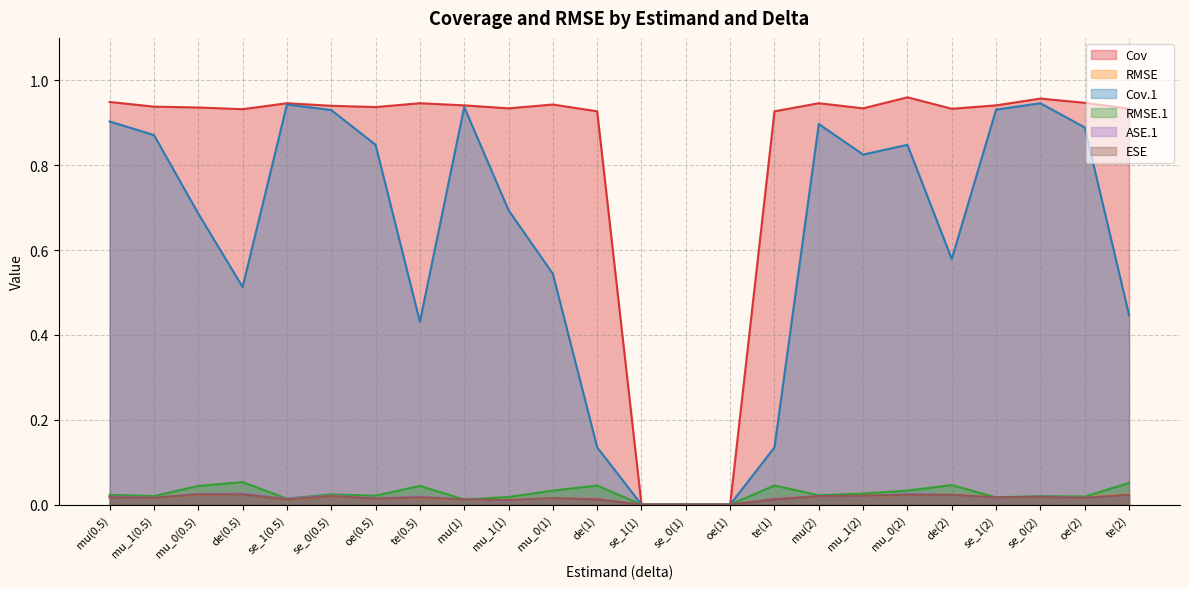

True or false: ASE.1 and RMSE.1 intersect in this chart.

False